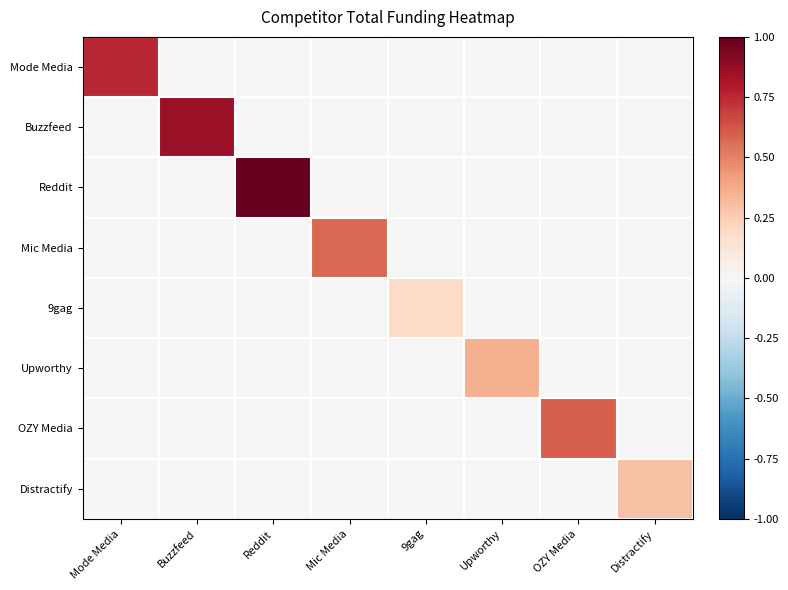

Reading right to left, transcribe all the data shown in this chart.

Mode Media: Distractify=0.0	OZY Media=0.0	Upworthy=0.0	9gag=0.0	Mic Media=0.0	Reddit=0.0	Buzzfeed=0.0	Mode Media=0.8
Buzzfeed: Distractify=0.0	OZY Media=0.0	Upworthy=0.0	9gag=0.0	Mic Media=0.0	Reddit=0.0	Buzzfeed=0.9	Mode Media=0.0
Reddit: Distractify=0.0	OZY Media=0.0	Upworthy=0.0	9gag=0.0	Mic Media=0.0	Reddit=1.0	Buzzfeed=0.0	Mode Media=0.0
Mic Media: Distractify=0.0	OZY Media=0.0	Upworthy=0.0	9gag=0.0	Mic Media=0.6	Reddit=0.0	Buzzfeed=0.0	Mode Media=0.0
9gag: Distractify=0.0	OZY Media=0.0	Upworthy=0.0	9gag=0.2	Mic Media=0.0	Reddit=0.0	Buzzfeed=0.0	Mode Media=0.0
Upworthy: Distractify=0.0	OZY Media=0.0	Upworthy=0.4	9gag=0.0	Mic Media=0.0	Reddit=0.0	Buzzfeed=0.0	Mode Media=0.0
OZY Media: Distractify=0.0	OZY Media=0.6	Upworthy=0.0	9gag=0.0	Mic Media=0.0	Reddit=0.0	Buzzfeed=0.0	Mode Media=0.0
Distractify: Distractify=0.3	OZY Media=0.0	Upworthy=0.0	9gag=0.0	Mic Media=0.0	Reddit=0.0	Buzzfeed=0.0	Mode Media=0.0